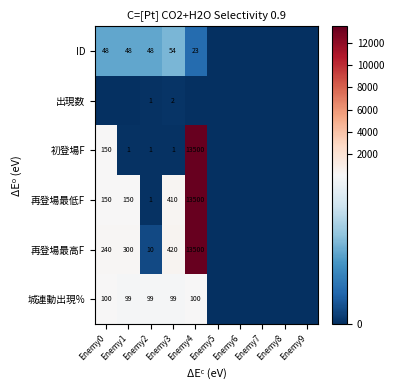

At which category is the sum across all series the highest?

Enemy4